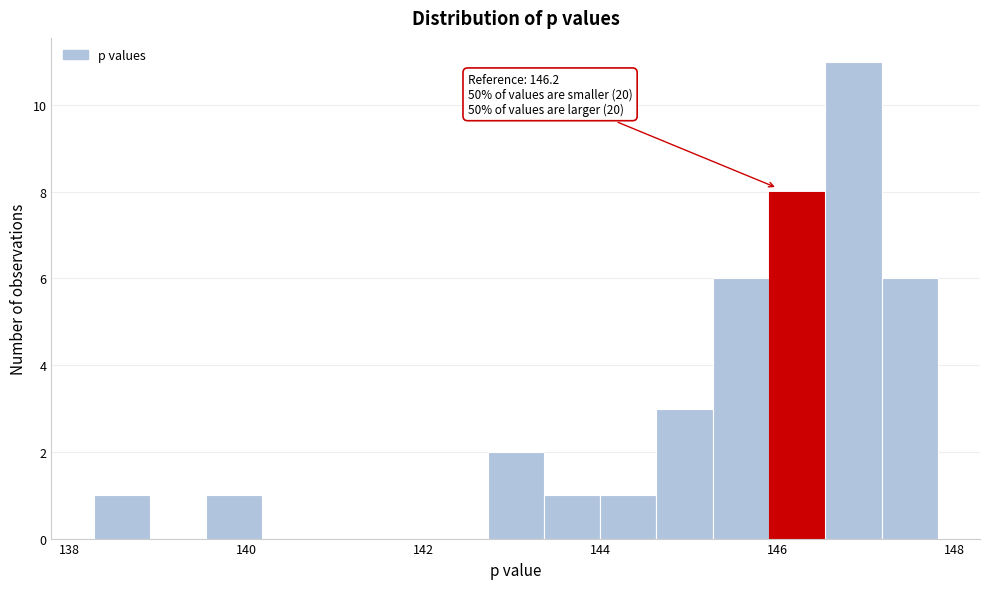

Read against the x-axis, roughly where is the centre of the tallest bar?

146.8